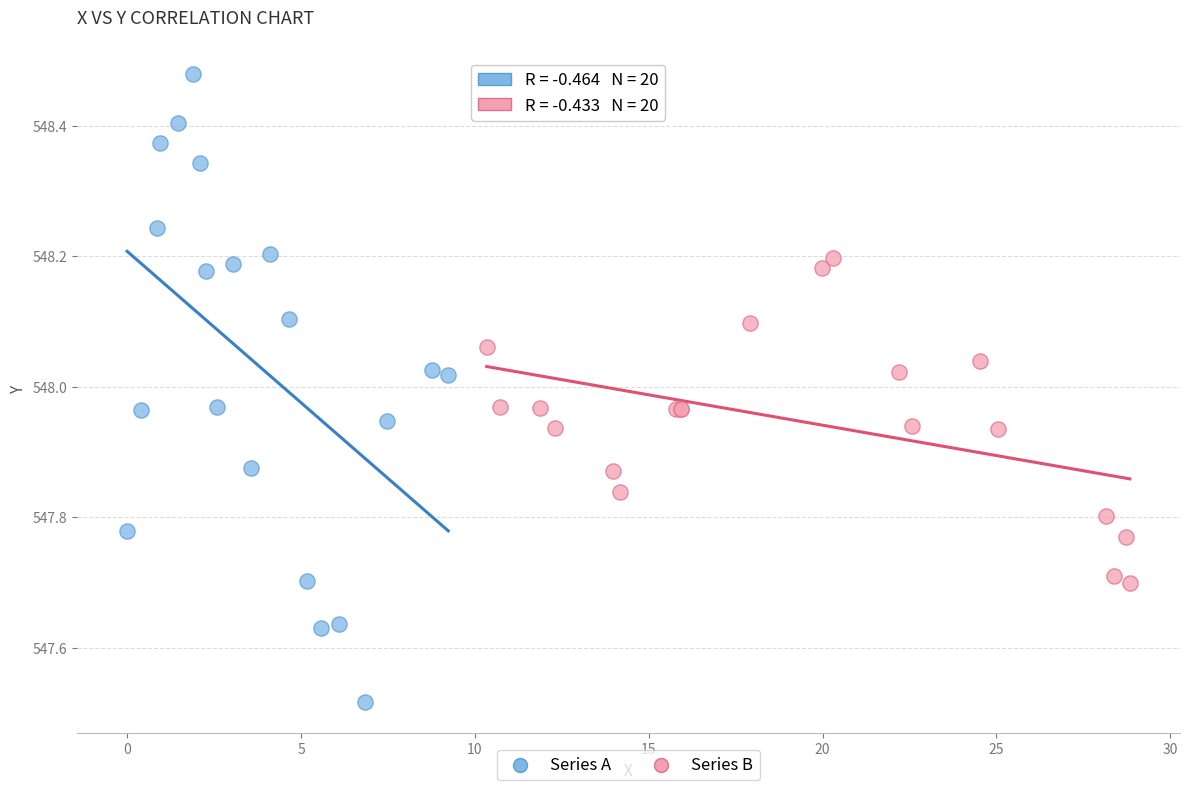

Which series reaches the minimum Y coordinate?

Series A